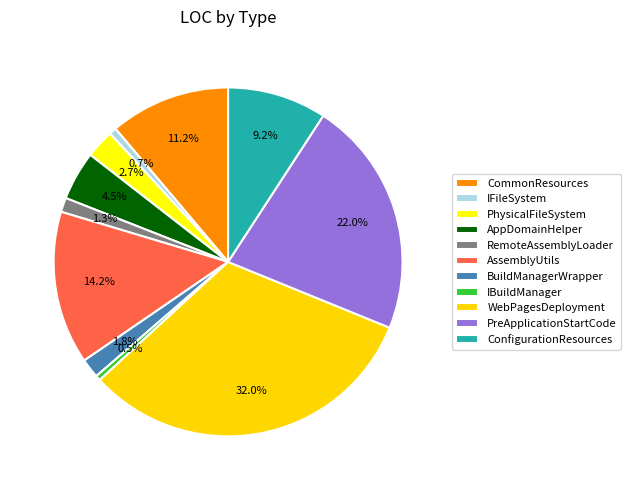

What percentage is the WebPagesDeployment slice, to the nearest percent?

32%